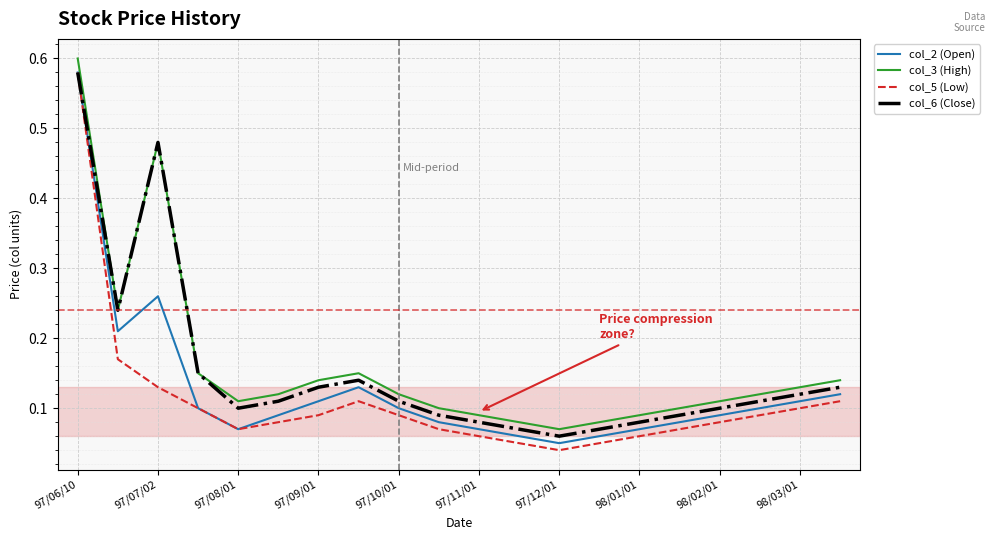

True or false: col_2 (Open) and col_3 (High) intersect in this chart.

False